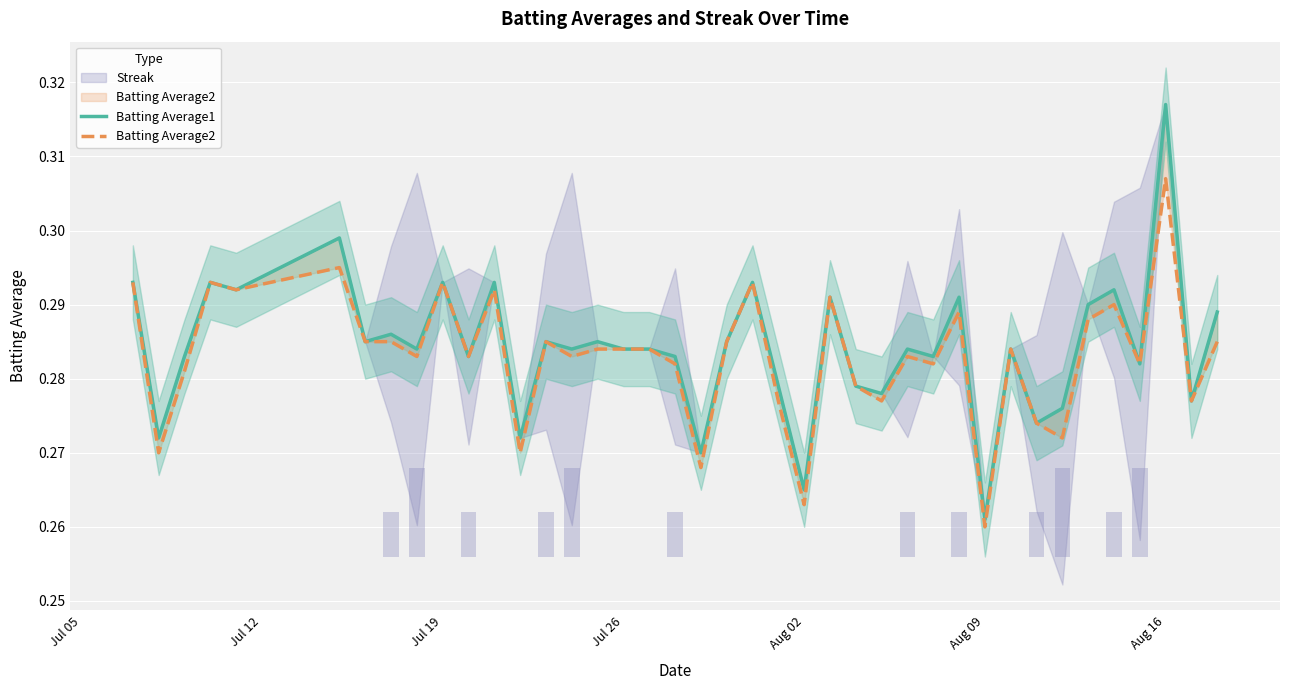

Which series has the largest total across all categories?

Batting Average1